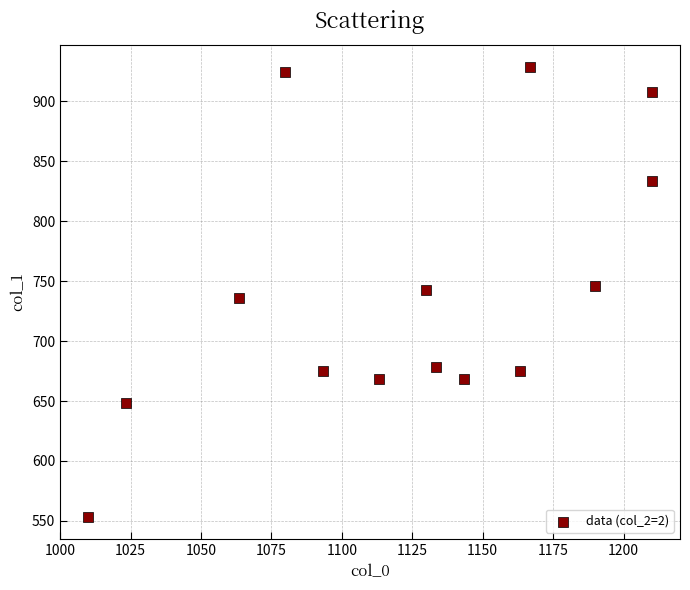

What is the range of X values (max minus min)?

200.0